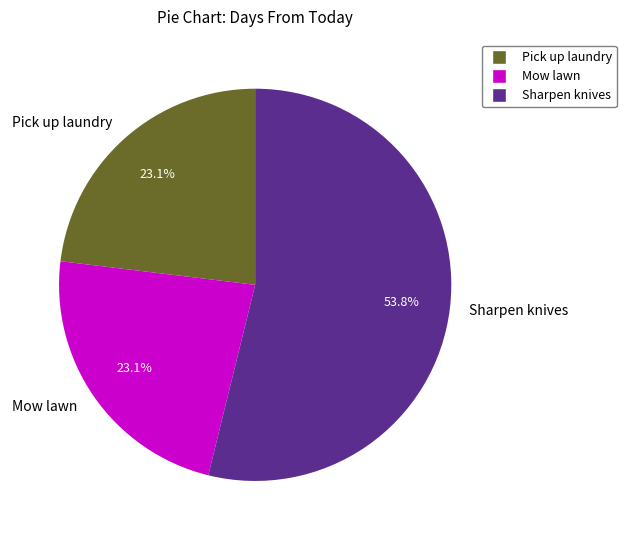

What is the majority slice?

Sharpen knives